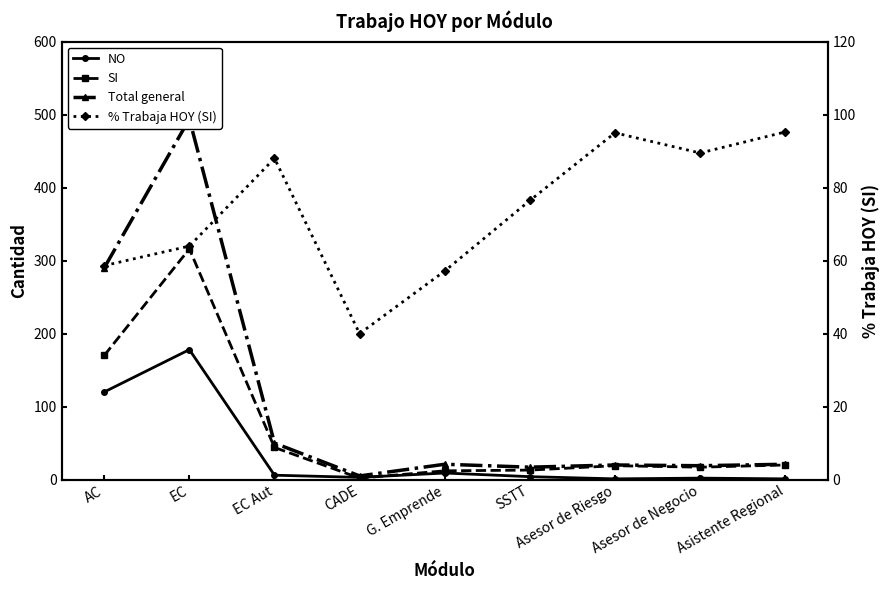

Between which two adjacent categories do NO and % Trabaja HOY (SI) first intersect?

EC and EC Aut